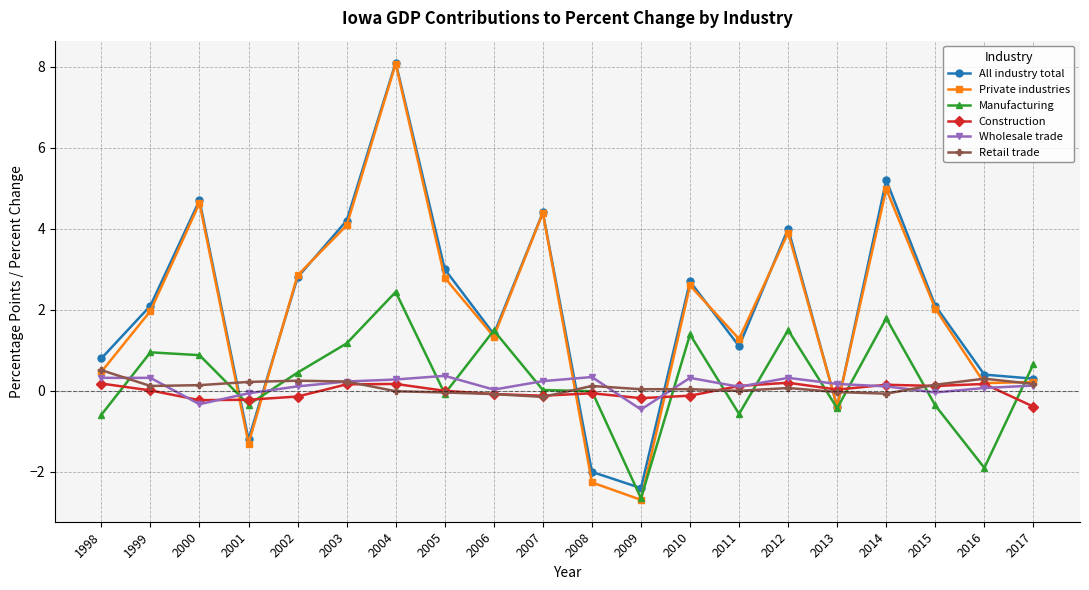

How many values in All industry total are above zero?

16